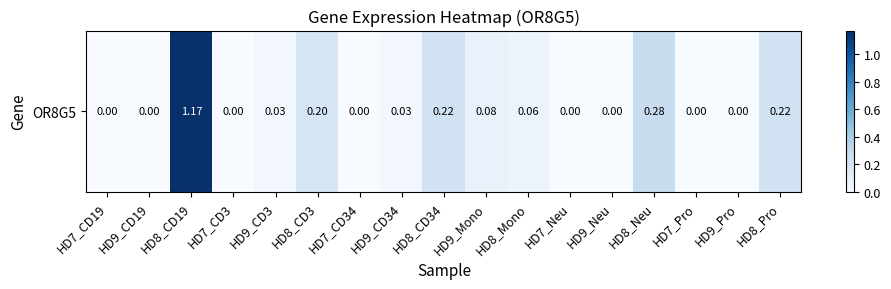

Which has a higher value, HD9_CD34 or HD8_CD34?

HD8_CD34